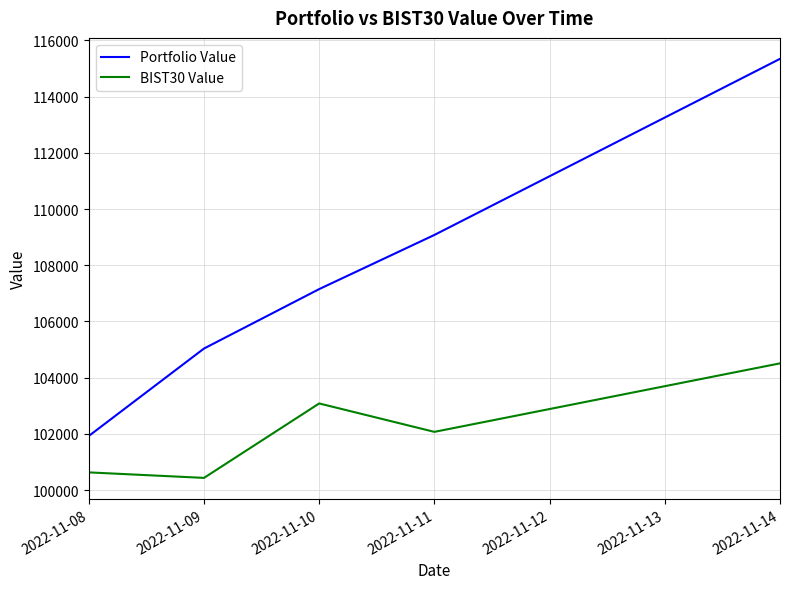

What is the difference between the maximum and minimum values in the BIST30 Value series?

4075.6